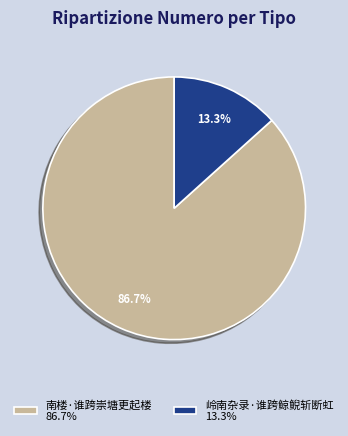

To the nearest percent, what is the difference between the 岭南杂录·谁跨鲸鲵斩断虹 and 南楼·谁跨崇塘更起楼 slice percentages?

73%